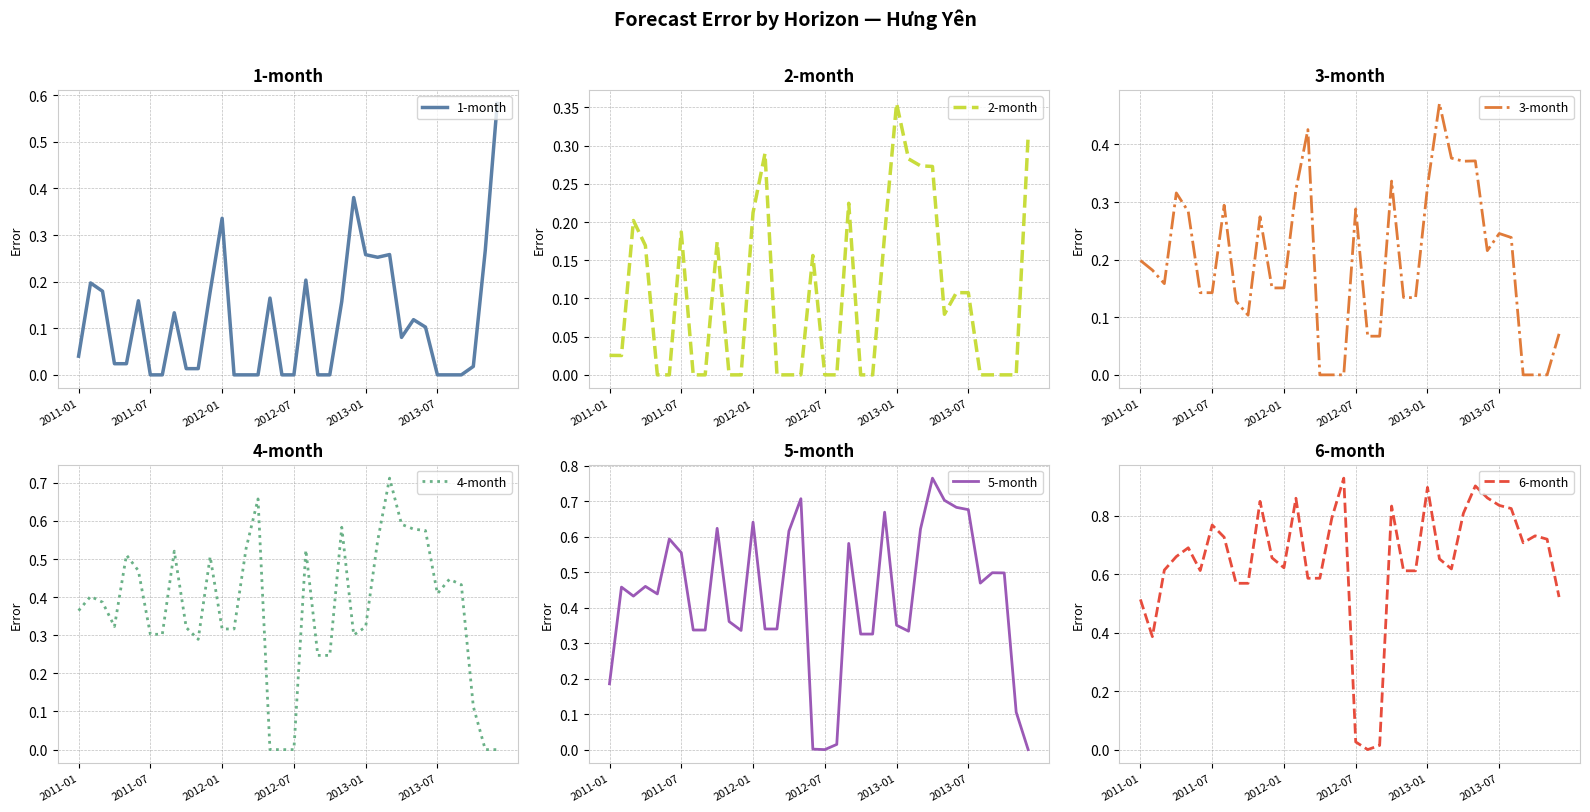

Does the chart display data point markers on the line(s)?

No